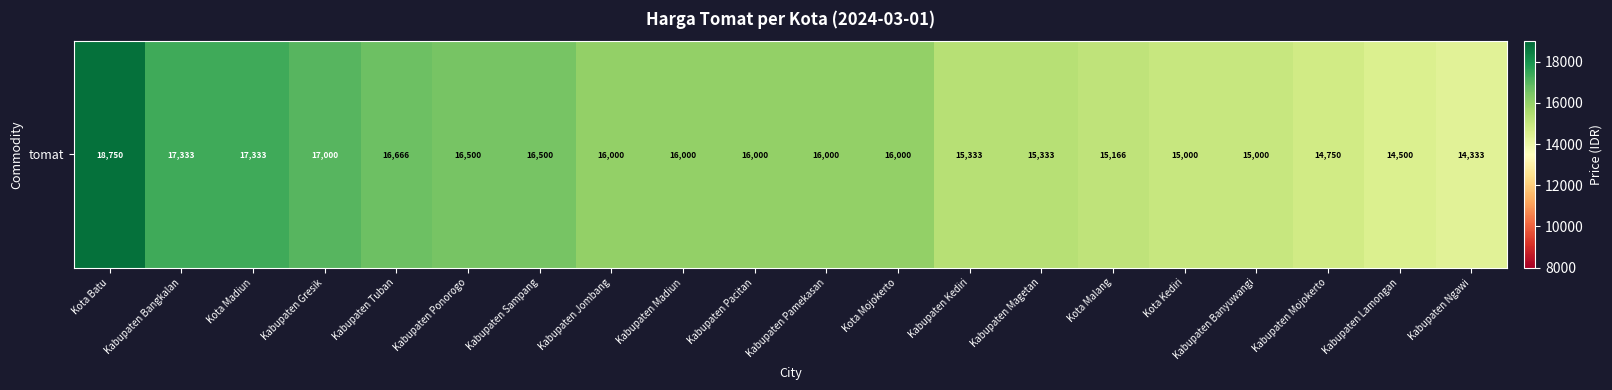

The value at Kabupaten Gresik is 17000. True or false?

True